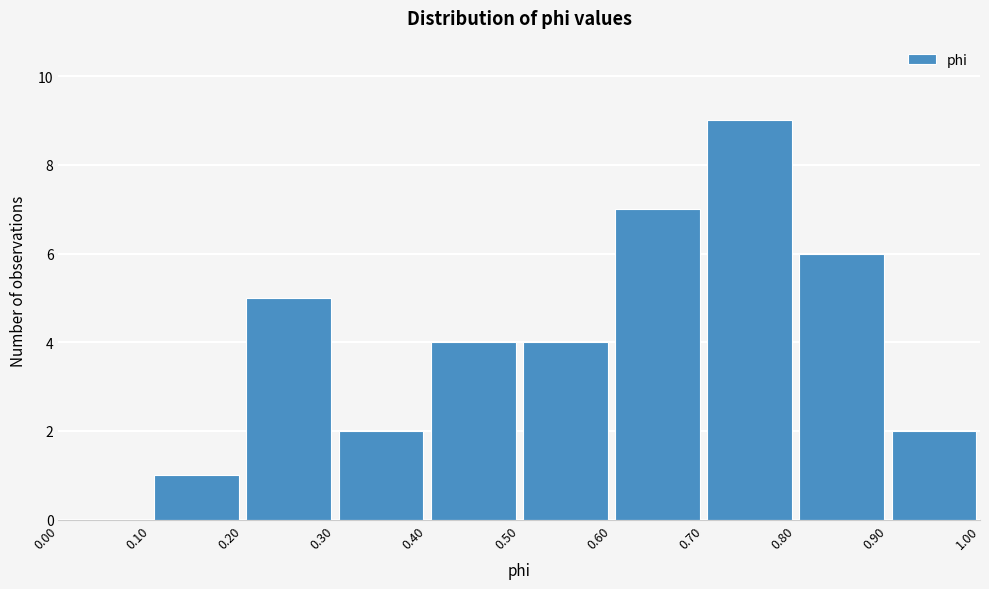

Reading left to right, transcribe this chart: for each bar, give the range it covers on the x-axis and its height. The values are not printed on the chart, so give them approximately, as read against the axis.

0.00 to 0.10: 0
0.10 to 0.20: 1
0.20 to 0.30: 5
0.30 to 0.40: 2
0.40 to 0.50: 4
0.50 to 0.60: 4
0.60 to 0.70: 7
0.70 to 0.80: 9
0.80 to 0.90: 6
0.90 to 1.00: 2